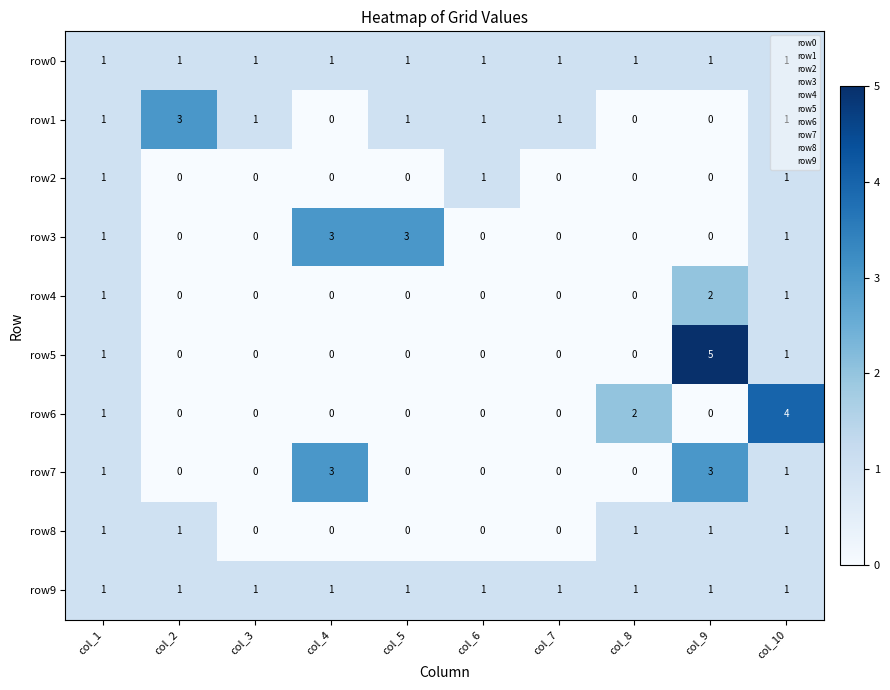

What is the total value across all series at col_5?

6